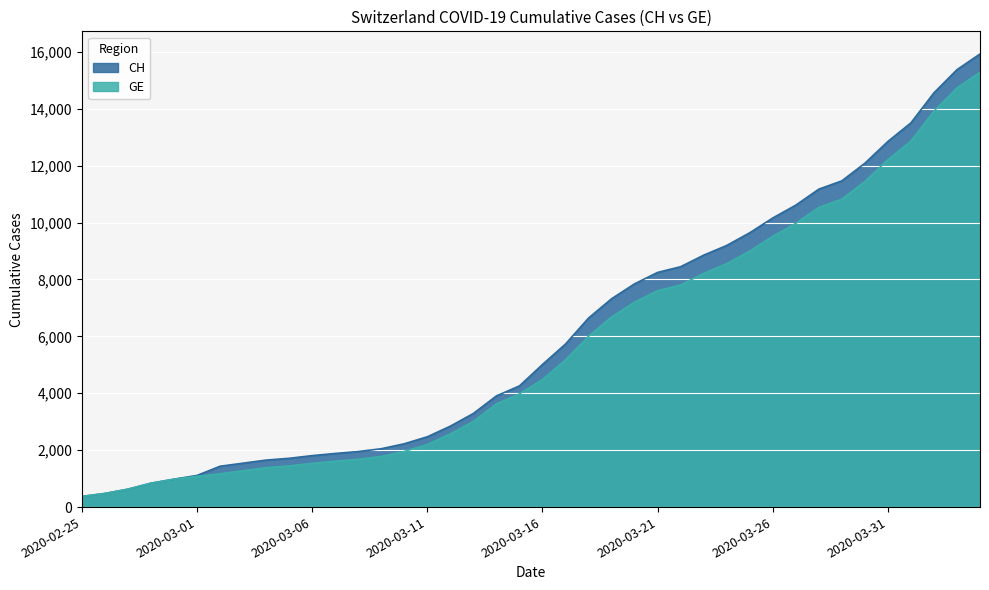

How many lines are shown in the chart?

2